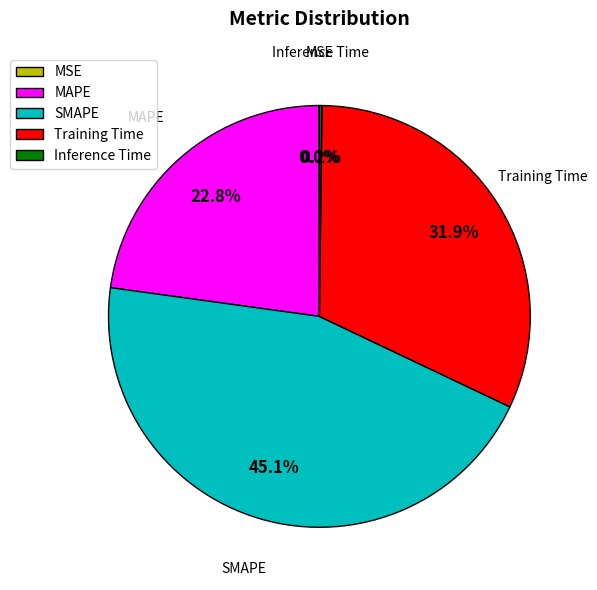

Is there any slice that represents more than half of the pie?

No